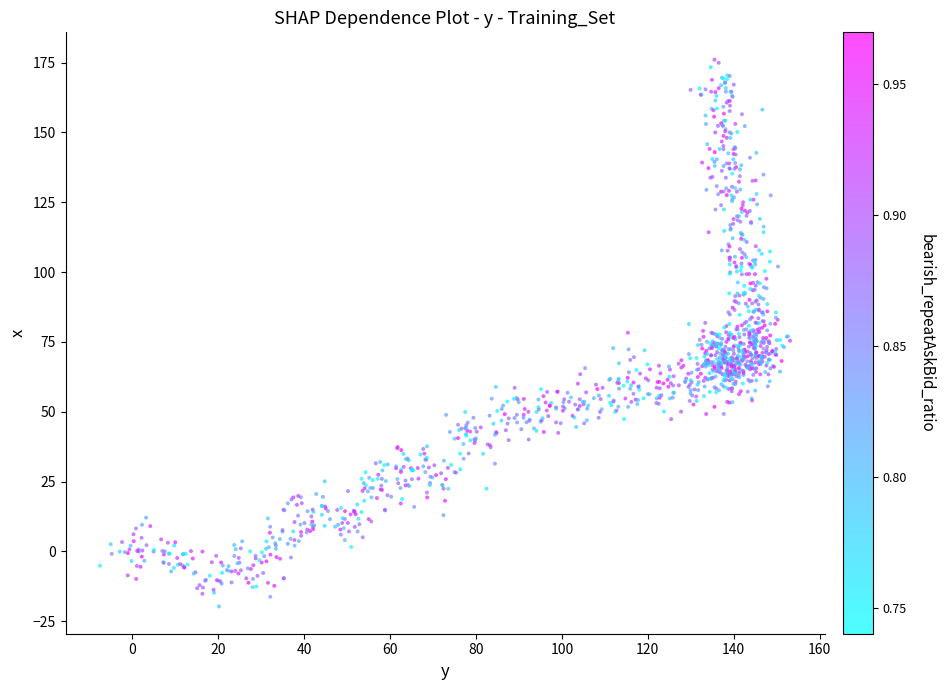

What is the range of Y values (max minus min)?

195.8